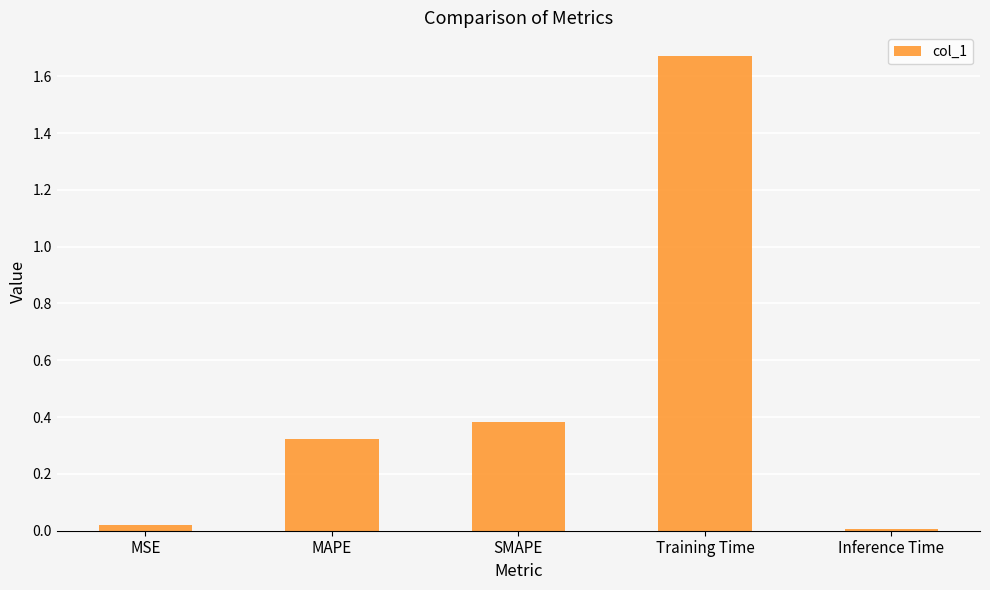

What is the average value?

0.5